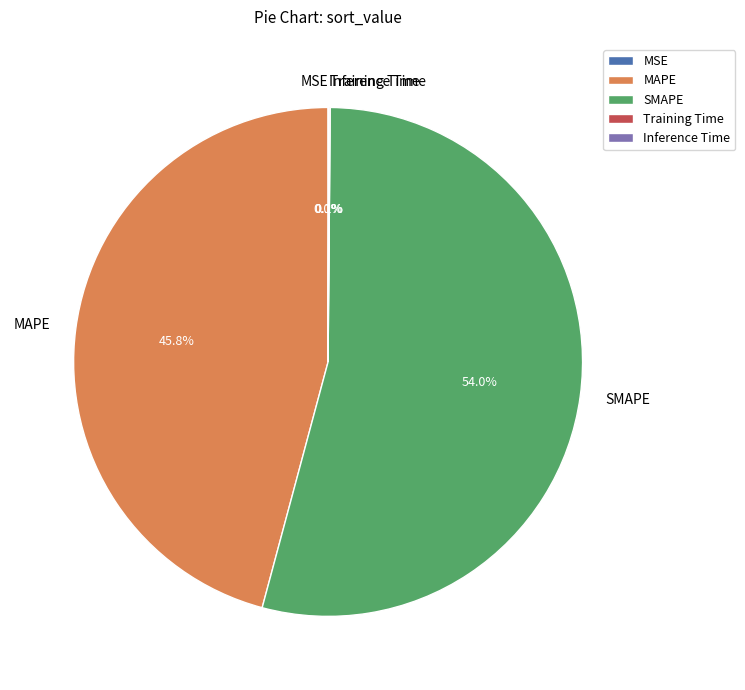

What portion of the pie excludes MAPE?

54.2%